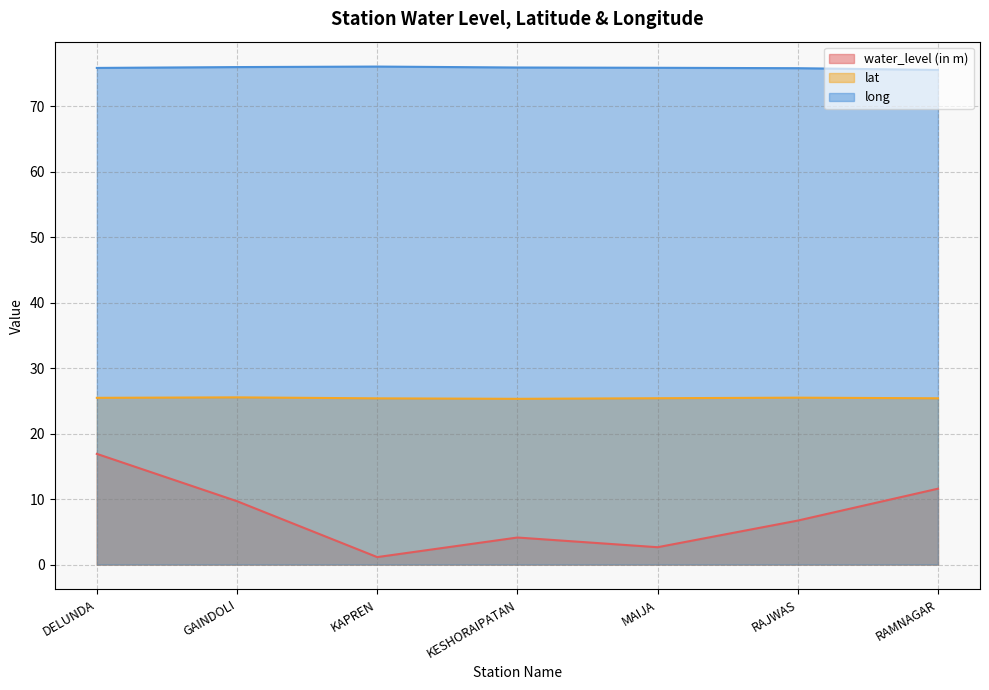

What is the label of the 3rd point from the left?

KAPREN